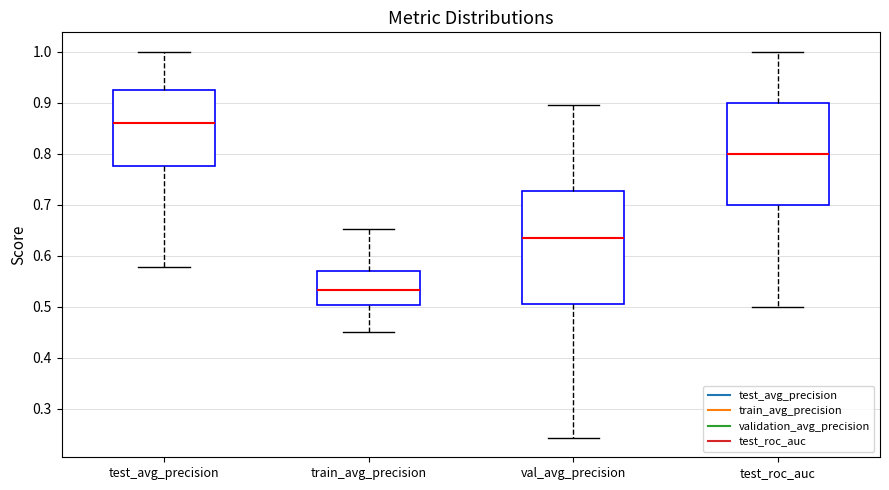

Where is the lower edge of the box for test_roc_auc on the y-axis? The values are not printed on the chart, so give them approximately, as read against the axis.

0.70